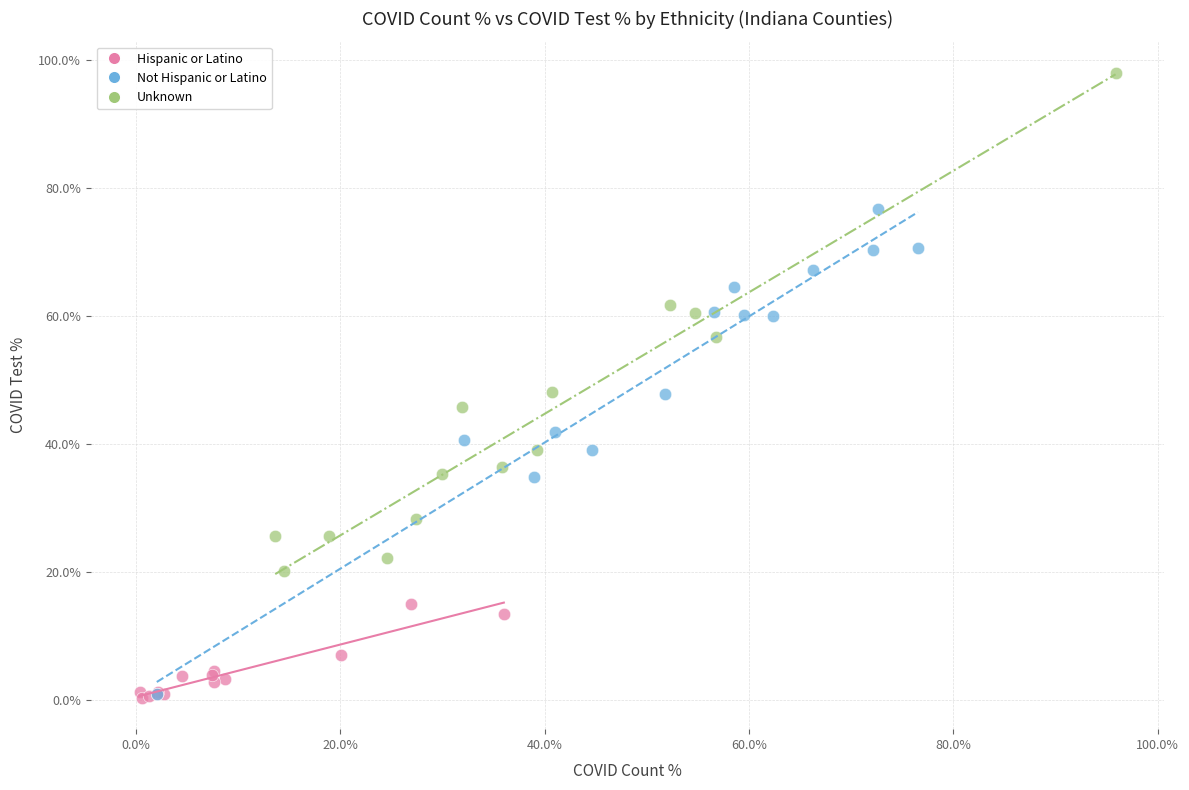

Which series reaches the maximum Y coordinate?

Unknown